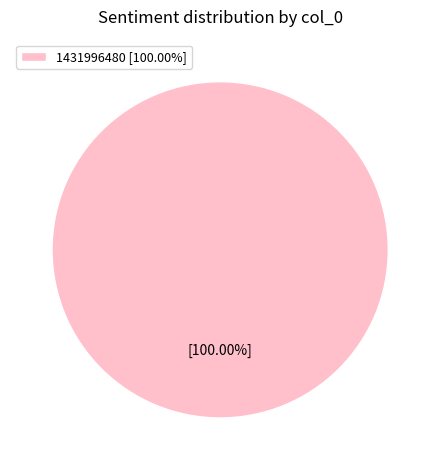

How many slices are in this pie chart?

1